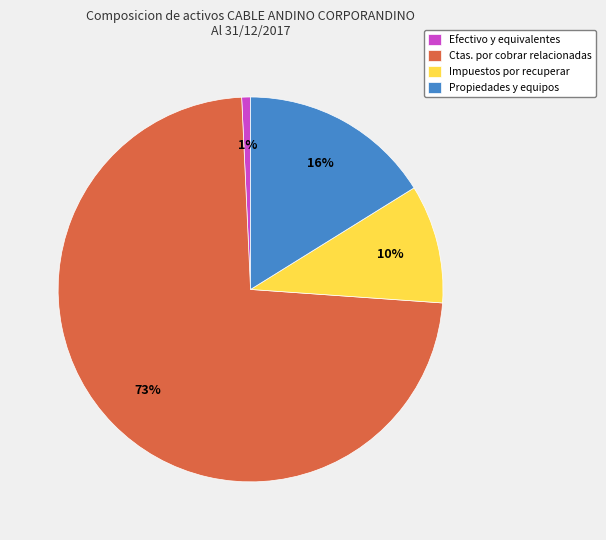

Is Ctas. por cobrar relacionadas the majority of the pie?

Yes